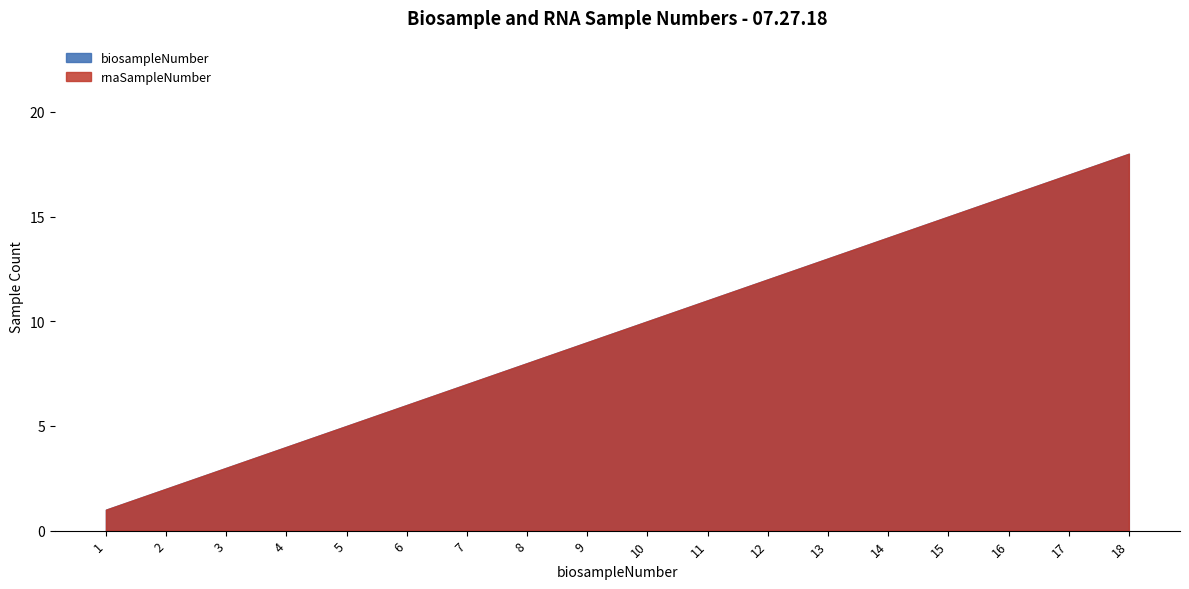

Is it true that biosampleNumber equals 0 at 1?

False